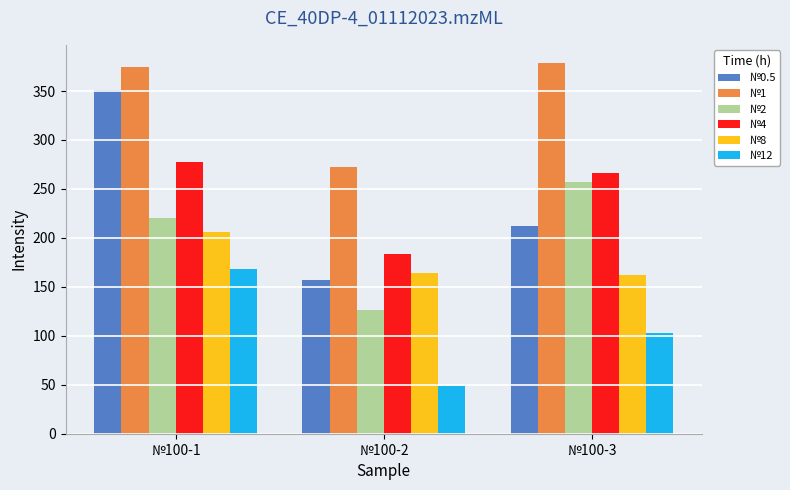

At which category is the sum across all series the highest?

№100-1